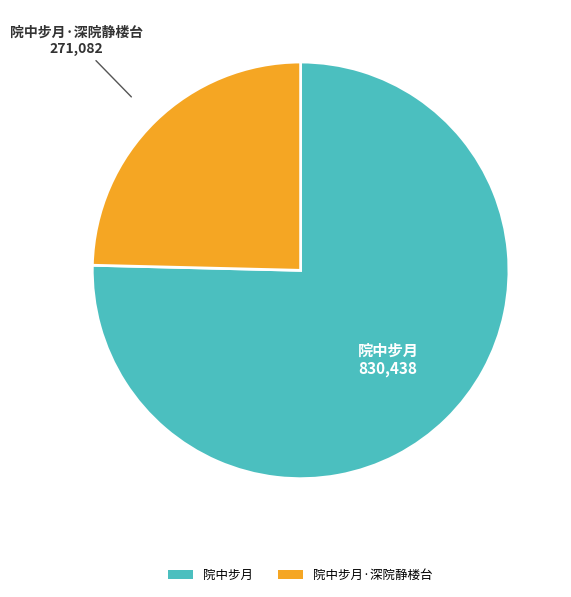

What is the majority slice?

院中步月